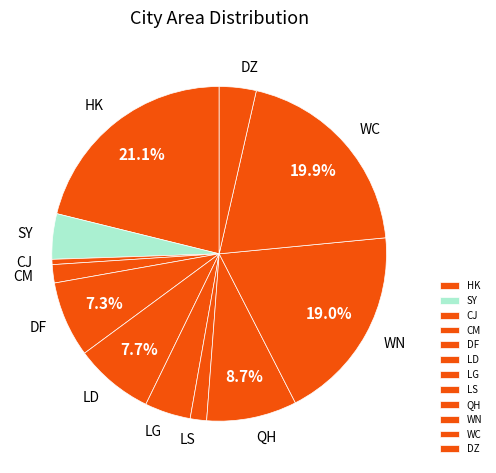

Count the number of slices in the pie.

12